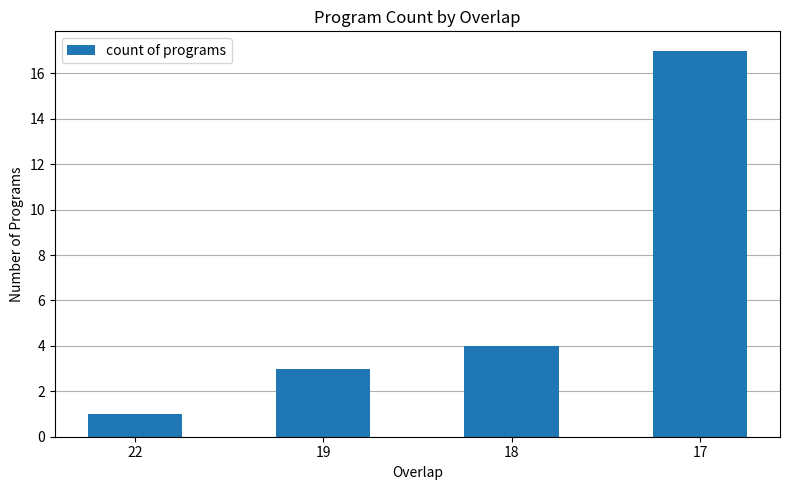

What is the difference between the second highest and minimum values?

3